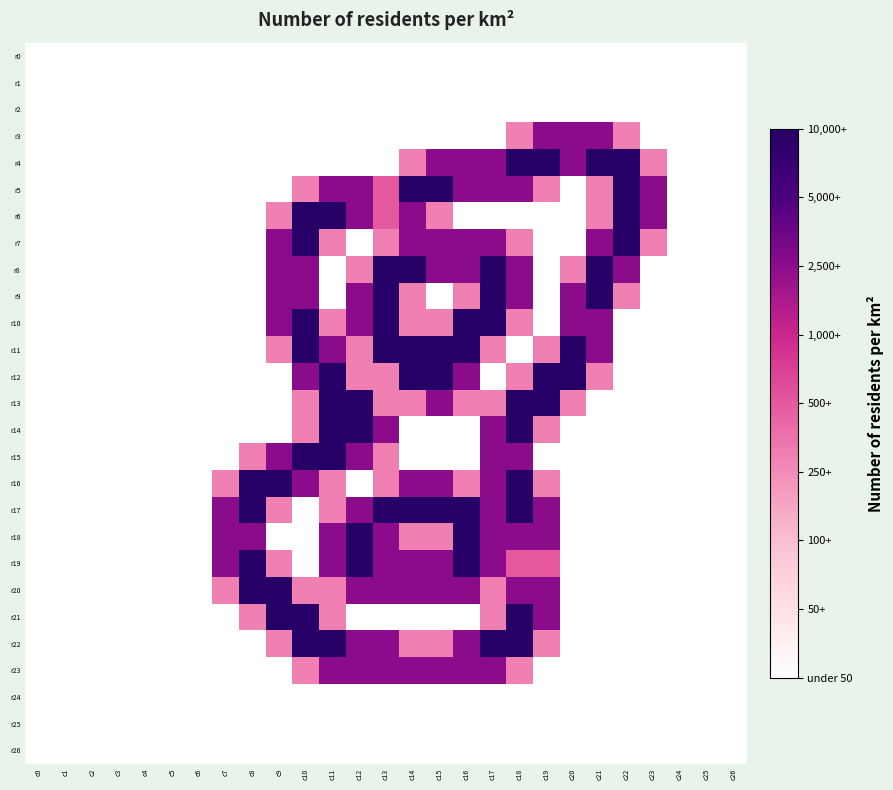

Reading left to right, extract all data points from this chart.

r0: c0=0.0	c1=0.0	c2=0.0	c3=0.0	c4=0.0	c5=0.0	c6=0.0	c7=0.0	c8=0.0	c9=0.0	c10=0.0	c11=0.0	c12=0.0	c13=0.0	c14=0.0	c15=0.0	c16=0.0	c17=0.0	c18=0.0	c19=0.0	c20=0.0	c21=0.0	c22=0.0	c23=0.0	c24=0.0	c25=0.0	c26=0.0
r1: c0=0.0	c1=0.0	c2=0.0	c3=0.0	c4=0.0	c5=0.0	c6=0.0	c7=0.0	c8=0.0	c9=0.0	c10=0.0	c11=0.0	c12=0.0	c13=0.0	c14=0.0	c15=0.0	c16=0.0	c17=0.0	c18=0.0	c19=0.0	c20=0.0	c21=0.0	c22=0.0	c23=0.0	c24=0.0	c25=0.0	c26=0.0
r2: c0=0.0	c1=0.0	c2=0.0	c3=0.0	c4=0.0	c5=0.0	c6=0.0	c7=0.0	c8=0.0	c9=0.0	c10=0.0	c11=0.0	c12=0.0	c13=0.0	c14=0.0	c15=0.0	c16=0.0	c17=0.0	c18=0.0	c19=0.0	c20=0.0	c21=0.0	c22=0.0	c23=0.0	c24=0.0	c25=0.0	c26=0.0
r3: c0=0.0	c1=0.0	c2=0.0	c3=0.0	c4=0.0	c5=0.0	c6=0.0	c7=0.0	c8=0.0	c9=0.0	c10=0.0	c11=0.0	c12=0.0	c13=0.0	c14=0.0	c15=0.0	c16=0.0	c17=0.0	c18=0.8	c19=1.5	c20=1.5	c21=1.5	c22=0.8	c23=0.0	c24=0.0	c25=0.0	c26=0.0
r4: c0=0.0	c1=0.0	c2=0.0	c3=0.0	c4=0.0	c5=0.0	c6=0.0	c7=0.0	c8=0.0	c9=0.0	c10=0.0	c11=0.0	c12=0.0	c13=0.0	c14=0.8	c15=1.5	c16=1.5	c17=1.5	c18=2.0	c19=2.0	c20=1.5	c21=2.0	c22=2.0	c23=0.8	c24=0.0	c25=0.0	c26=0.0
r5: c0=0.0	c1=0.0	c2=0.0	c3=0.0	c4=0.0	c5=0.0	c6=0.0	c7=0.0	c8=0.0	c9=0.0	c10=0.8	c11=1.5	c12=1.5	c13=1.0	c14=2.0	c15=2.0	c16=1.5	c17=1.5	c18=1.5	c19=0.8	c20=0.0	c21=0.8	c22=2.0	c23=1.5	c24=0.0	c25=0.0	c26=0.0
r6: c0=0.0	c1=0.0	c2=0.0	c3=0.0	c4=0.0	c5=0.0	c6=0.0	c7=0.0	c8=0.0	c9=0.8	c10=2.0	c11=2.0	c12=1.5	c13=1.0	c14=1.5	c15=0.8	c16=0.0	c17=0.0	c18=0.0	c19=0.0	c20=0.0	c21=0.8	c22=2.0	c23=1.5	c24=0.0	c25=0.0	c26=0.0
r7: c0=0.0	c1=0.0	c2=0.0	c3=0.0	c4=0.0	c5=0.0	c6=0.0	c7=0.0	c8=0.0	c9=1.5	c10=2.0	c11=0.8	c12=0.0	c13=0.8	c14=1.5	c15=1.5	c16=1.5	c17=1.5	c18=0.8	c19=0.0	c20=0.0	c21=1.5	c22=2.0	c23=0.8	c24=0.0	c25=0.0	c26=0.0
r8: c0=0.0	c1=0.0	c2=0.0	c3=0.0	c4=0.0	c5=0.0	c6=0.0	c7=0.0	c8=0.0	c9=1.5	c10=1.5	c11=0.0	c12=0.8	c13=2.0	c14=2.0	c15=1.5	c16=1.5	c17=2.0	c18=1.5	c19=0.0	c20=0.8	c21=2.0	c22=1.5	c23=0.0	c24=0.0	c25=0.0	c26=0.0
r9: c0=0.0	c1=0.0	c2=0.0	c3=0.0	c4=0.0	c5=0.0	c6=0.0	c7=0.0	c8=0.0	c9=1.5	c10=1.5	c11=0.0	c12=1.5	c13=2.0	c14=0.8	c15=0.0	c16=0.8	c17=2.0	c18=1.5	c19=0.0	c20=1.5	c21=2.0	c22=0.8	c23=0.0	c24=0.0	c25=0.0	c26=0.0
r10: c0=0.0	c1=0.0	c2=0.0	c3=0.0	c4=0.0	c5=0.0	c6=0.0	c7=0.0	c8=0.0	c9=1.5	c10=2.0	c11=0.8	c12=1.5	c13=2.0	c14=0.8	c15=0.8	c16=2.0	c17=2.0	c18=0.8	c19=0.0	c20=1.5	c21=1.5	c22=0.0	c23=0.0	c24=0.0	c25=0.0	c26=0.0
r11: c0=0.0	c1=0.0	c2=0.0	c3=0.0	c4=0.0	c5=0.0	c6=0.0	c7=0.0	c8=0.0	c9=0.8	c10=2.0	c11=1.5	c12=0.8	c13=2.0	c14=2.0	c15=2.0	c16=2.0	c17=0.8	c18=0.0	c19=0.8	c20=2.0	c21=1.5	c22=0.0	c23=0.0	c24=0.0	c25=0.0	c26=0.0
r12: c0=0.0	c1=0.0	c2=0.0	c3=0.0	c4=0.0	c5=0.0	c6=0.0	c7=0.0	c8=0.0	c9=0.0	c10=1.5	c11=2.0	c12=0.8	c13=0.8	c14=2.0	c15=2.0	c16=1.5	c17=0.0	c18=0.8	c19=2.0	c20=2.0	c21=0.8	c22=0.0	c23=0.0	c24=0.0	c25=0.0	c26=0.0
r13: c0=0.0	c1=0.0	c2=0.0	c3=0.0	c4=0.0	c5=0.0	c6=0.0	c7=0.0	c8=0.0	c9=0.0	c10=0.8	c11=2.0	c12=2.0	c13=0.8	c14=0.8	c15=1.5	c16=0.8	c17=0.8	c18=2.0	c19=2.0	c20=0.8	c21=0.0	c22=0.0	c23=0.0	c24=0.0	c25=0.0	c26=0.0
r14: c0=0.0	c1=0.0	c2=0.0	c3=0.0	c4=0.0	c5=0.0	c6=0.0	c7=0.0	c8=0.0	c9=0.0	c10=0.8	c11=2.0	c12=2.0	c13=1.5	c14=0.0	c15=0.0	c16=0.0	c17=1.5	c18=2.0	c19=0.8	c20=0.0	c21=0.0	c22=0.0	c23=0.0	c24=0.0	c25=0.0	c26=0.0
r15: c0=0.0	c1=0.0	c2=0.0	c3=0.0	c4=0.0	c5=0.0	c6=0.0	c7=0.0	c8=0.8	c9=1.5	c10=2.0	c11=2.0	c12=1.5	c13=0.8	c14=0.0	c15=0.0	c16=0.0	c17=1.5	c18=1.5	c19=0.0	c20=0.0	c21=0.0	c22=0.0	c23=0.0	c24=0.0	c25=0.0	c26=0.0
r16: c0=0.0	c1=0.0	c2=0.0	c3=0.0	c4=0.0	c5=0.0	c6=0.0	c7=0.8	c8=2.0	c9=2.0	c10=1.5	c11=0.8	c12=0.0	c13=0.8	c14=1.5	c15=1.5	c16=0.8	c17=1.5	c18=2.0	c19=0.8	c20=0.0	c21=0.0	c22=0.0	c23=0.0	c24=0.0	c25=0.0	c26=0.0
r17: c0=0.0	c1=0.0	c2=0.0	c3=0.0	c4=0.0	c5=0.0	c6=0.0	c7=1.5	c8=2.0	c9=0.8	c10=0.0	c11=0.8	c12=1.5	c13=2.0	c14=2.0	c15=2.0	c16=2.0	c17=1.5	c18=2.0	c19=1.5	c20=0.0	c21=0.0	c22=0.0	c23=0.0	c24=0.0	c25=0.0	c26=0.0
r18: c0=0.0	c1=0.0	c2=0.0	c3=0.0	c4=0.0	c5=0.0	c6=0.0	c7=1.5	c8=1.5	c9=0.0	c10=0.0	c11=1.5	c12=2.0	c13=1.5	c14=0.8	c15=0.8	c16=2.0	c17=1.5	c18=1.5	c19=1.5	c20=0.0	c21=0.0	c22=0.0	c23=0.0	c24=0.0	c25=0.0	c26=0.0
r19: c0=0.0	c1=0.0	c2=0.0	c3=0.0	c4=0.0	c5=0.0	c6=0.0	c7=1.5	c8=2.0	c9=0.8	c10=0.0	c11=1.5	c12=2.0	c13=1.5	c14=1.5	c15=1.5	c16=2.0	c17=1.5	c18=1.0	c19=1.0	c20=0.0	c21=0.0	c22=0.0	c23=0.0	c24=0.0	c25=0.0	c26=0.0
r20: c0=0.0	c1=0.0	c2=0.0	c3=0.0	c4=0.0	c5=0.0	c6=0.0	c7=0.8	c8=2.0	c9=2.0	c10=0.8	c11=0.8	c12=1.5	c13=1.5	c14=1.5	c15=1.5	c16=1.5	c17=0.8	c18=1.5	c19=1.5	c20=0.0	c21=0.0	c22=0.0	c23=0.0	c24=0.0	c25=0.0	c26=0.0
r21: c0=0.0	c1=0.0	c2=0.0	c3=0.0	c4=0.0	c5=0.0	c6=0.0	c7=0.0	c8=0.8	c9=2.0	c10=2.0	c11=0.8	c12=0.0	c13=0.0	c14=0.0	c15=0.0	c16=0.0	c17=0.8	c18=2.0	c19=1.5	c20=0.0	c21=0.0	c22=0.0	c23=0.0	c24=0.0	c25=0.0	c26=0.0
r22: c0=0.0	c1=0.0	c2=0.0	c3=0.0	c4=0.0	c5=0.0	c6=0.0	c7=0.0	c8=0.0	c9=0.8	c10=2.0	c11=2.0	c12=1.5	c13=1.5	c14=0.8	c15=0.8	c16=1.5	c17=2.0	c18=2.0	c19=0.8	c20=0.0	c21=0.0	c22=0.0	c23=0.0	c24=0.0	c25=0.0	c26=0.0
r23: c0=0.0	c1=0.0	c2=0.0	c3=0.0	c4=0.0	c5=0.0	c6=0.0	c7=0.0	c8=0.0	c9=0.0	c10=0.8	c11=1.5	c12=1.5	c13=1.5	c14=1.5	c15=1.5	c16=1.5	c17=1.5	c18=0.8	c19=0.0	c20=0.0	c21=0.0	c22=0.0	c23=0.0	c24=0.0	c25=0.0	c26=0.0
r24: c0=0.0	c1=0.0	c2=0.0	c3=0.0	c4=0.0	c5=0.0	c6=0.0	c7=0.0	c8=0.0	c9=0.0	c10=0.0	c11=0.0	c12=0.0	c13=0.0	c14=0.0	c15=0.0	c16=0.0	c17=0.0	c18=0.0	c19=0.0	c20=0.0	c21=0.0	c22=0.0	c23=0.0	c24=0.0	c25=0.0	c26=0.0
r25: c0=0.0	c1=0.0	c2=0.0	c3=0.0	c4=0.0	c5=0.0	c6=0.0	c7=0.0	c8=0.0	c9=0.0	c10=0.0	c11=0.0	c12=0.0	c13=0.0	c14=0.0	c15=0.0	c16=0.0	c17=0.0	c18=0.0	c19=0.0	c20=0.0	c21=0.0	c22=0.0	c23=0.0	c24=0.0	c25=0.0	c26=0.0
r26: c0=0.0	c1=0.0	c2=0.0	c3=0.0	c4=0.0	c5=0.0	c6=0.0	c7=0.0	c8=0.0	c9=0.0	c10=0.0	c11=0.0	c12=0.0	c13=0.0	c14=0.0	c15=0.0	c16=0.0	c17=0.0	c18=0.0	c19=0.0	c20=0.0	c21=0.0	c22=0.0	c23=0.0	c24=0.0	c25=0.0	c26=0.0